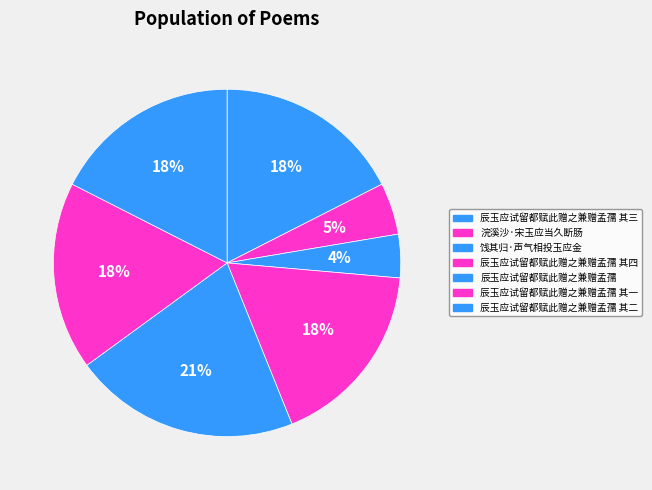

How many slices are in this pie chart?

7